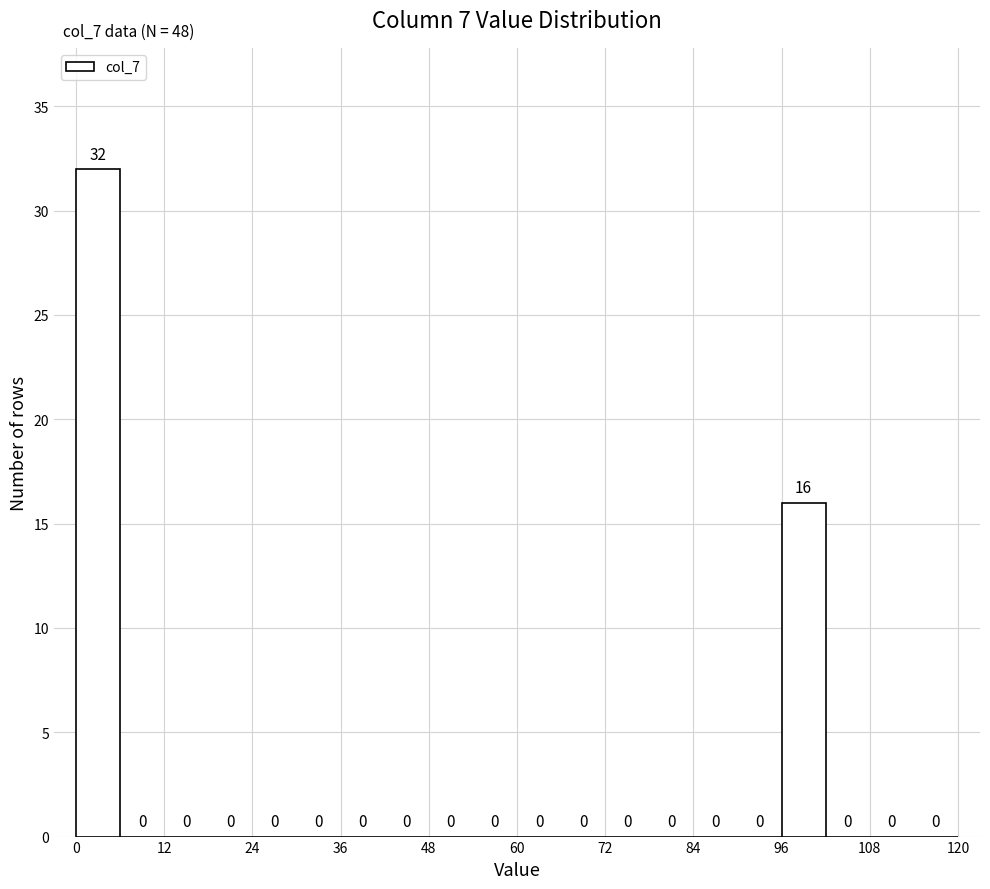

Read against the x-axis, roughly where is the centre of the tallest bar?

4